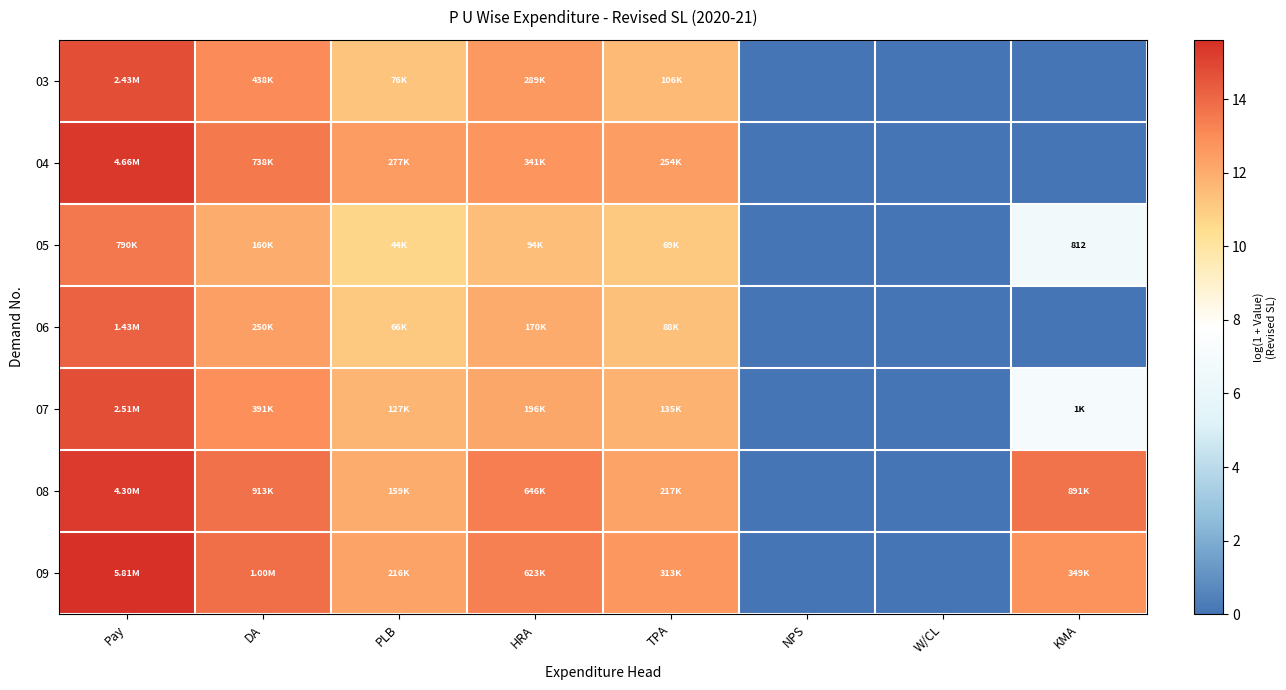

Which category has the lowest value in the 04 series?

NPS